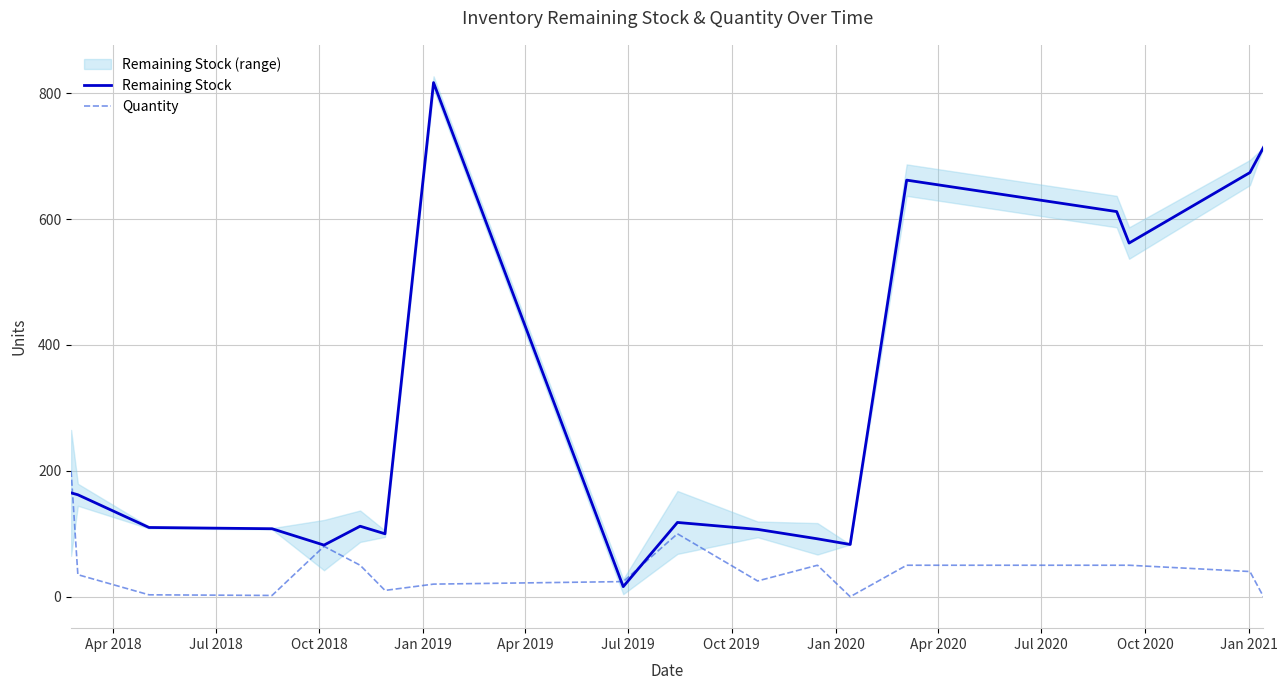

List the series in order of their overall mean, highest first.

Remaining Stock, Quantity